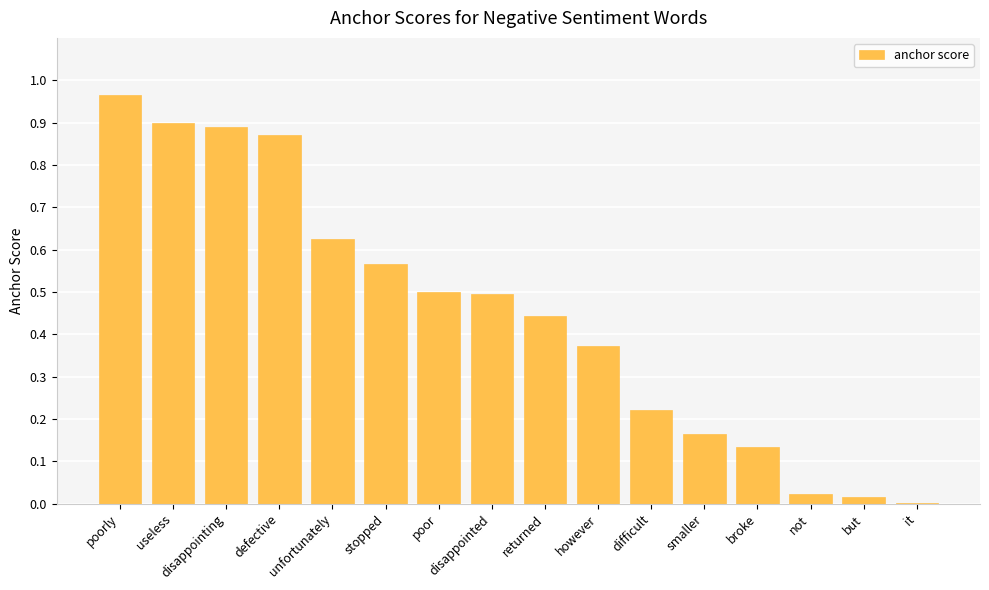

The chart shows a value of 0.5 at disappointed. True or false?

True